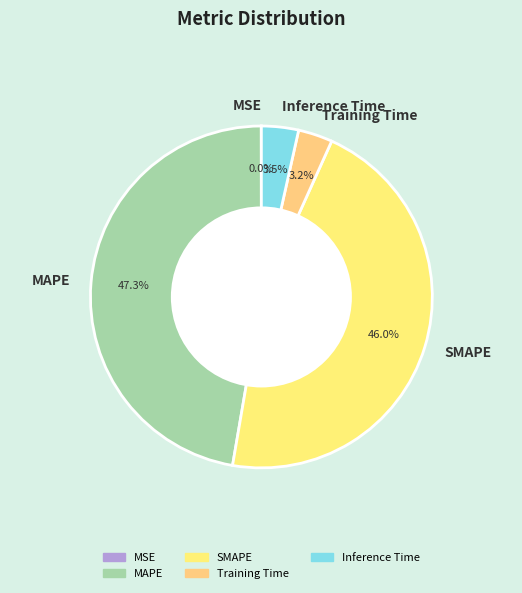

Approximately how many times larger is the value at MAPE compared to SMAPE?

1.0